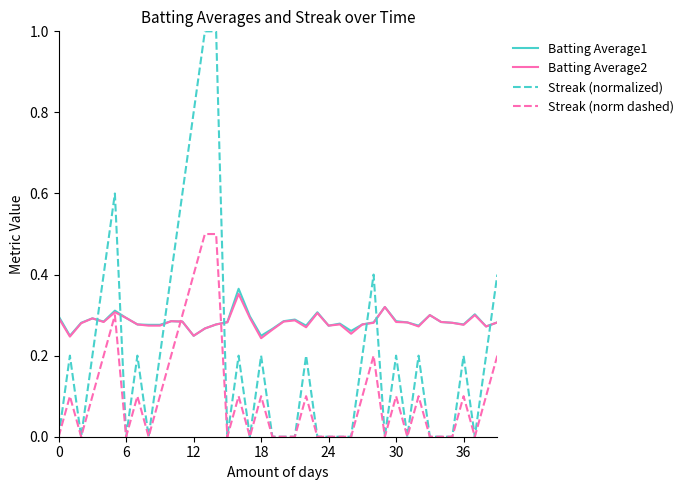

Which series ends up on top after the final intersection of Batting Average1 and Streak (norm dashed)?

Batting Average1